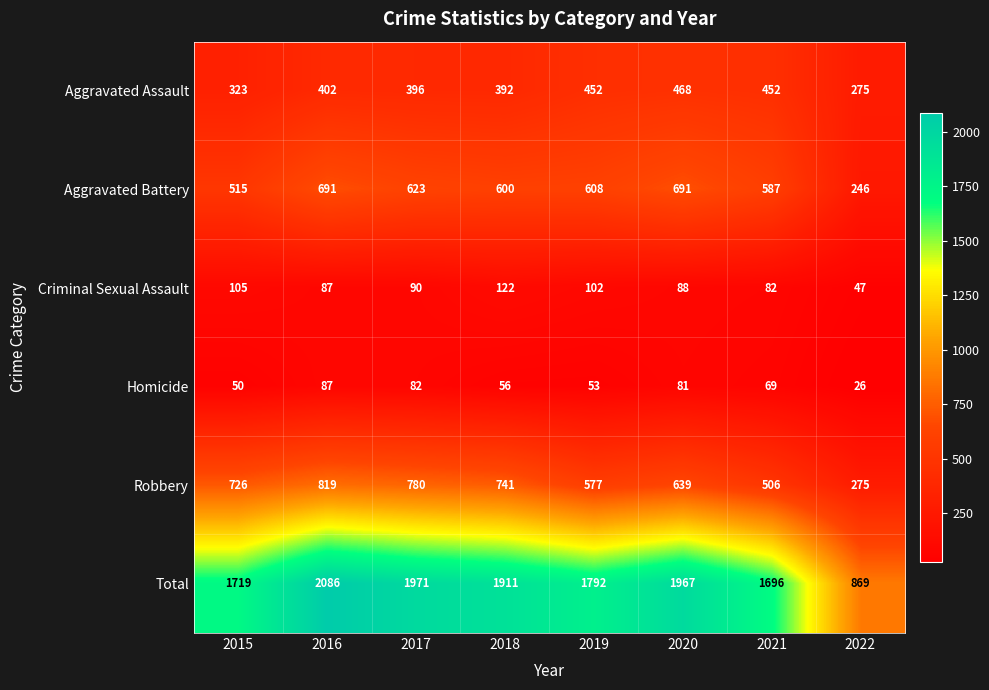

At how many categories does at least one series exceed 1552?

7